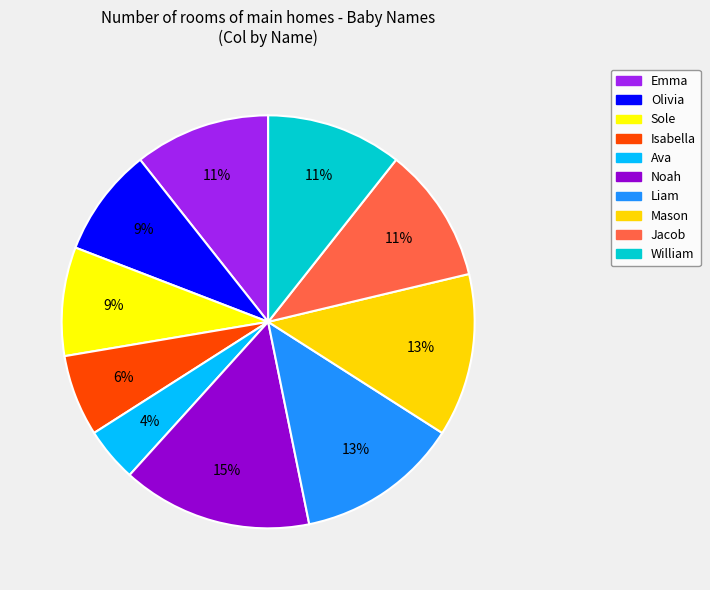

Count the number of slices in the pie.

10